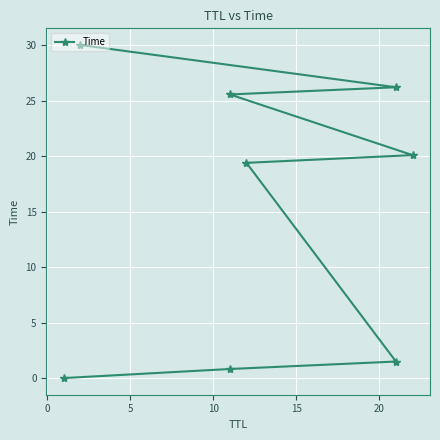

Reading left to right, what are all the values shown in this chart?

0.0	0.8	1.5	19.4	20.1	25.5	26.2	30.0